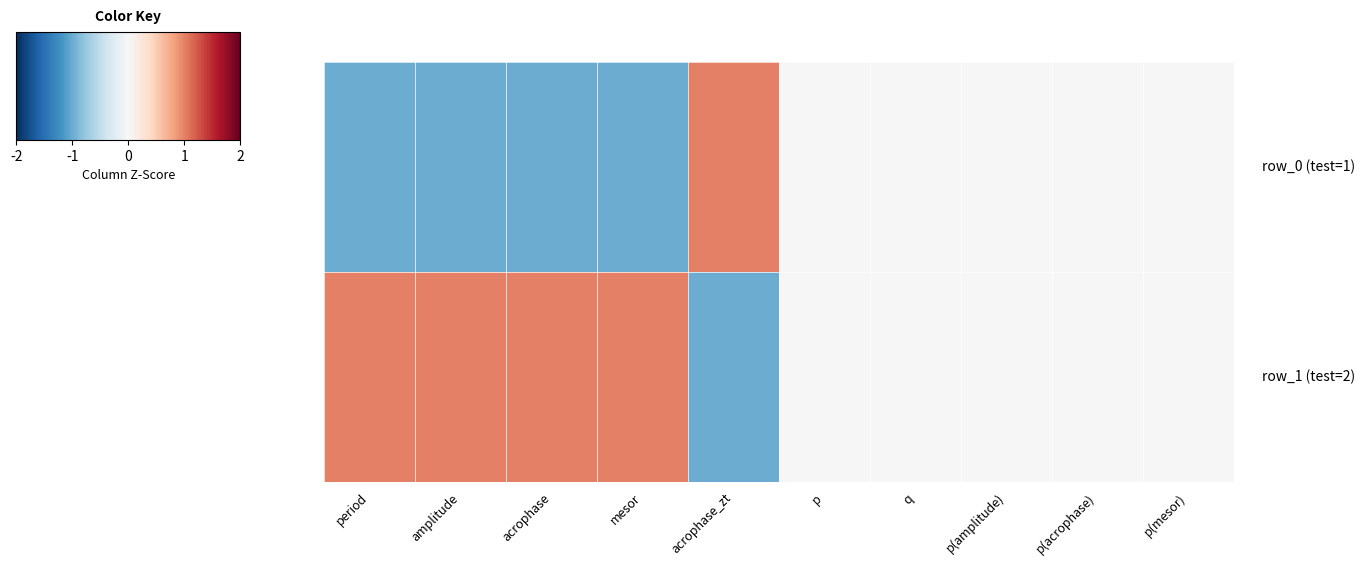

At how many categories does at least one series exceed 0?

5